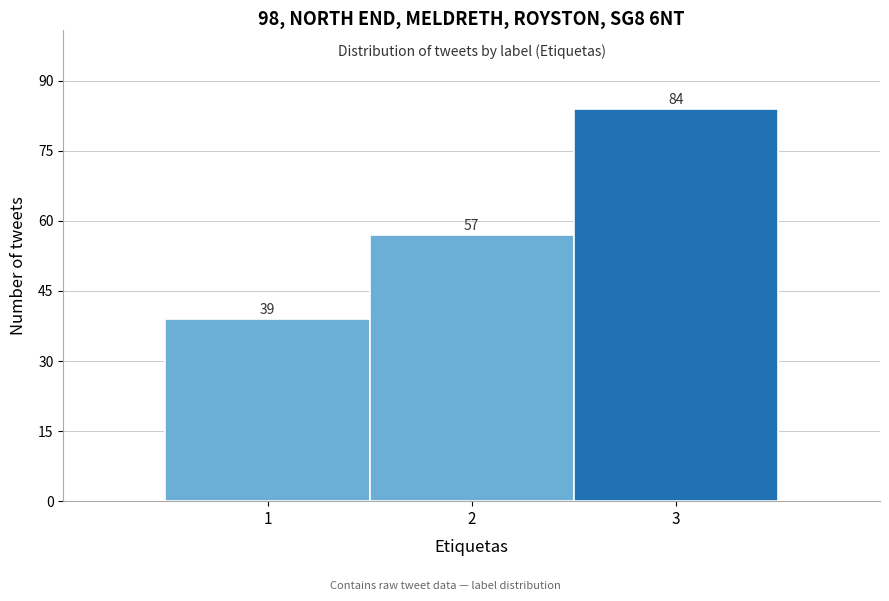

Over which range of the x-axis is the bar tallest?

2.5 to 3.5